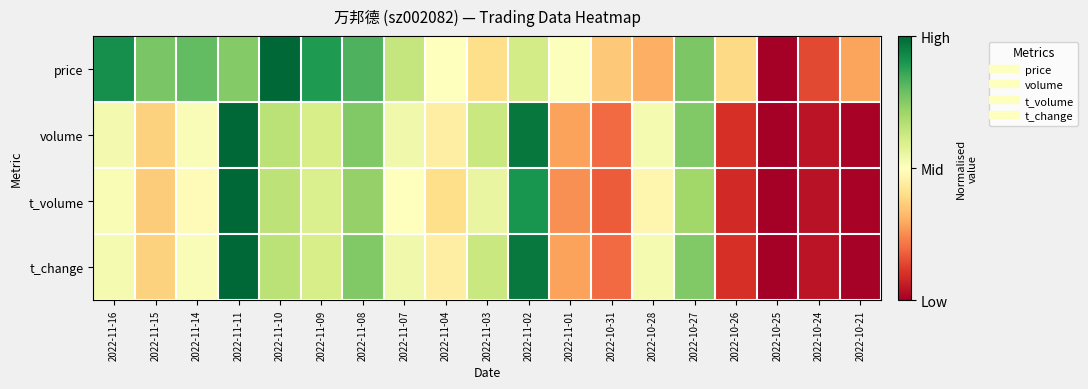

Rank the series by their maximum value, from lowest to highest.

price, volume, t_volume, t_change